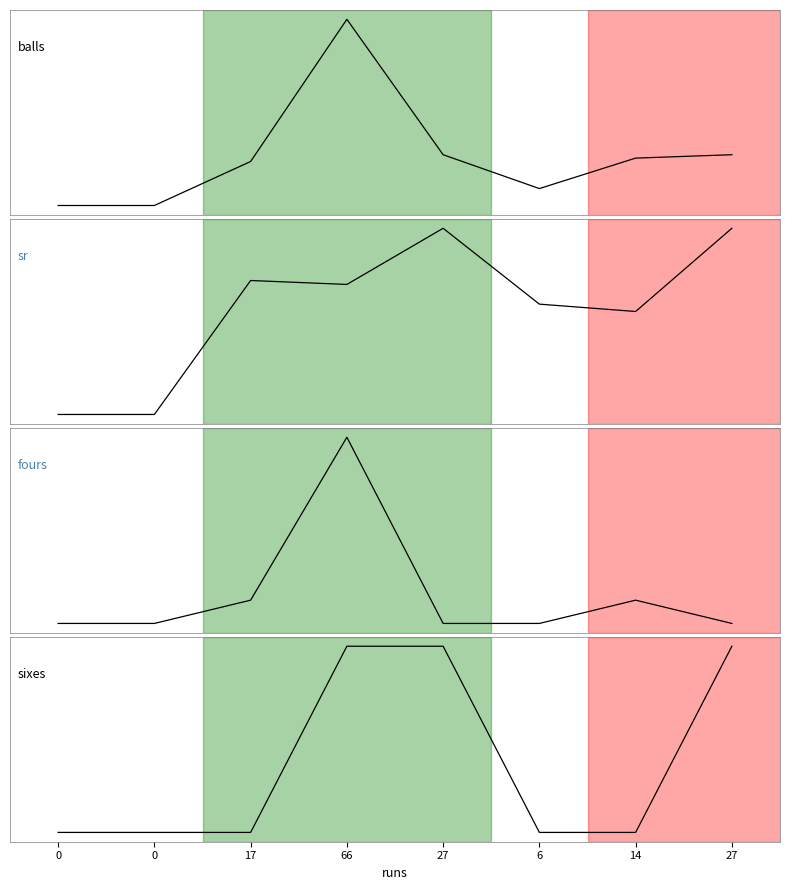

What is the difference between the sixes values at 66 and 17?

2.0